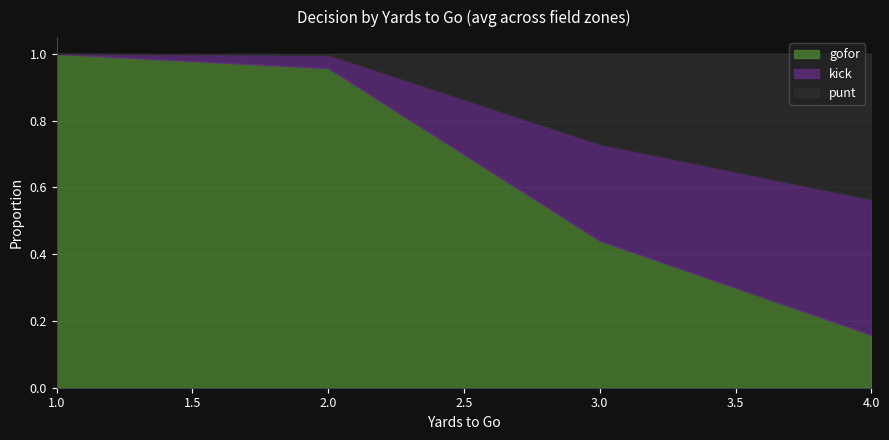

How many times do kick and punt cross each other?

1